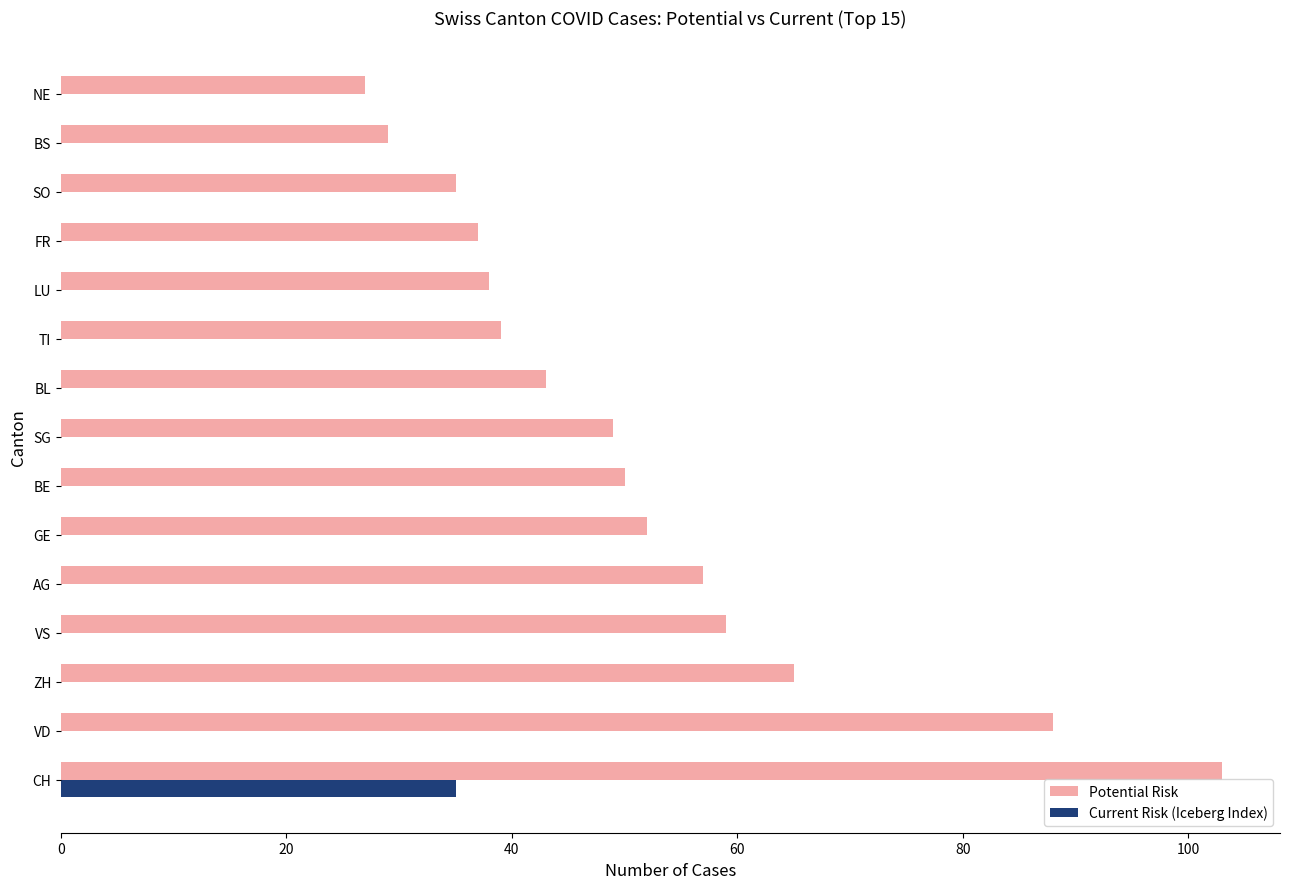

What is the sum of the Potential Risk values at CH and VS?

162